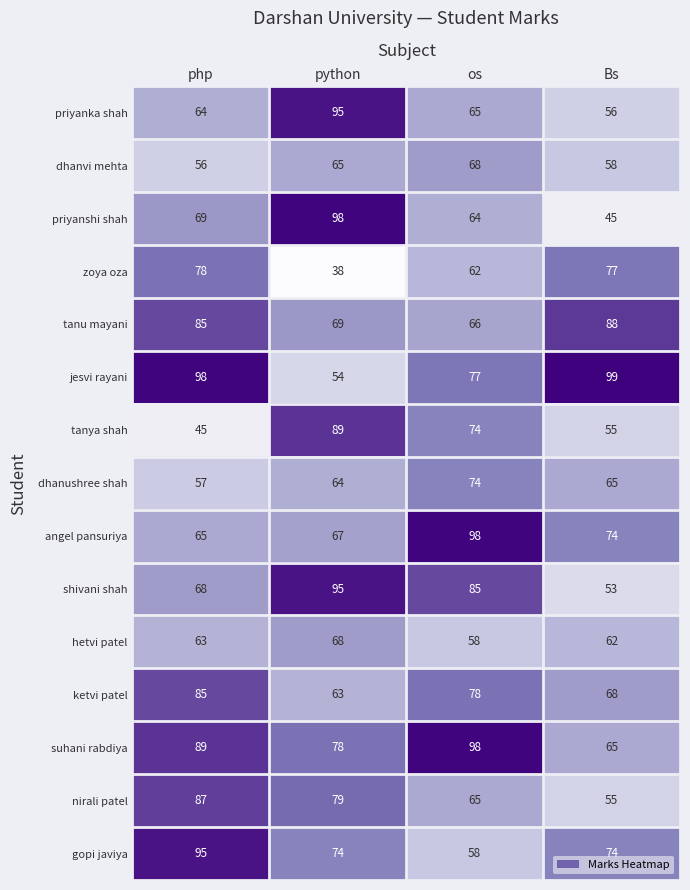

What is the difference between the maximum and second lowest values in the jesvi rayani series?

22